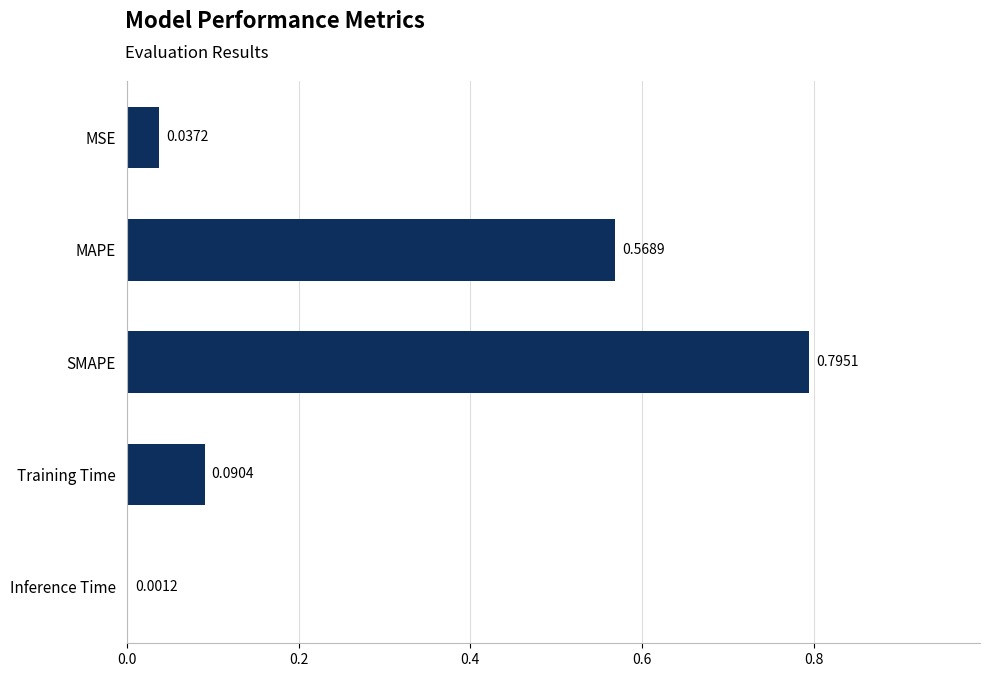

What is the sum of all values?

1.5